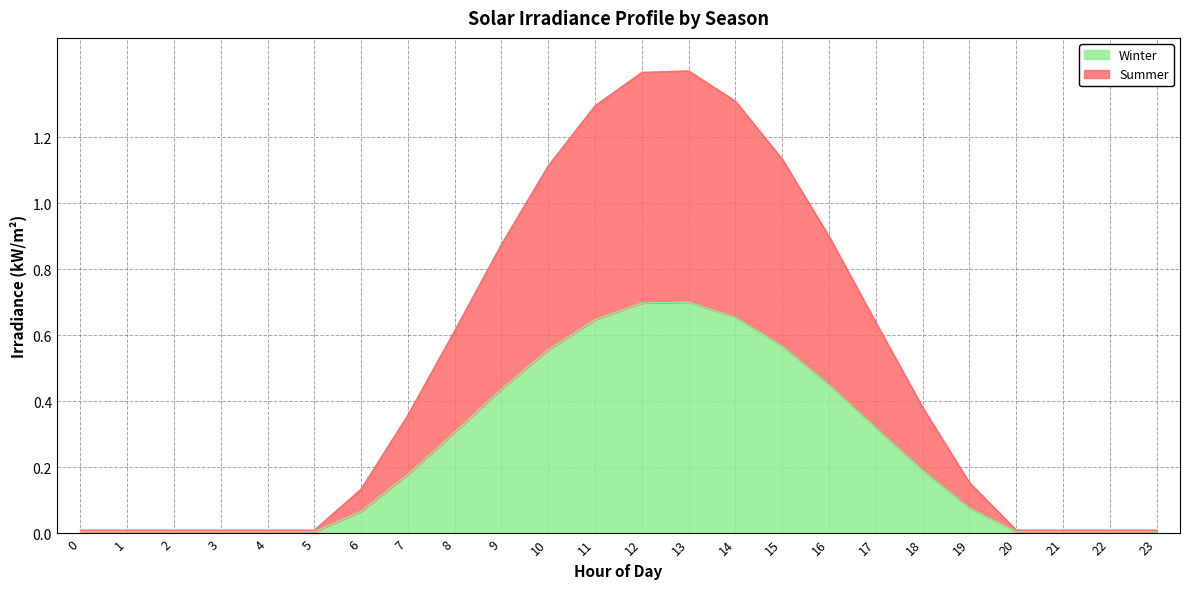

Rank the series by their maximum value, from lowest to highest.

Winter, Summer